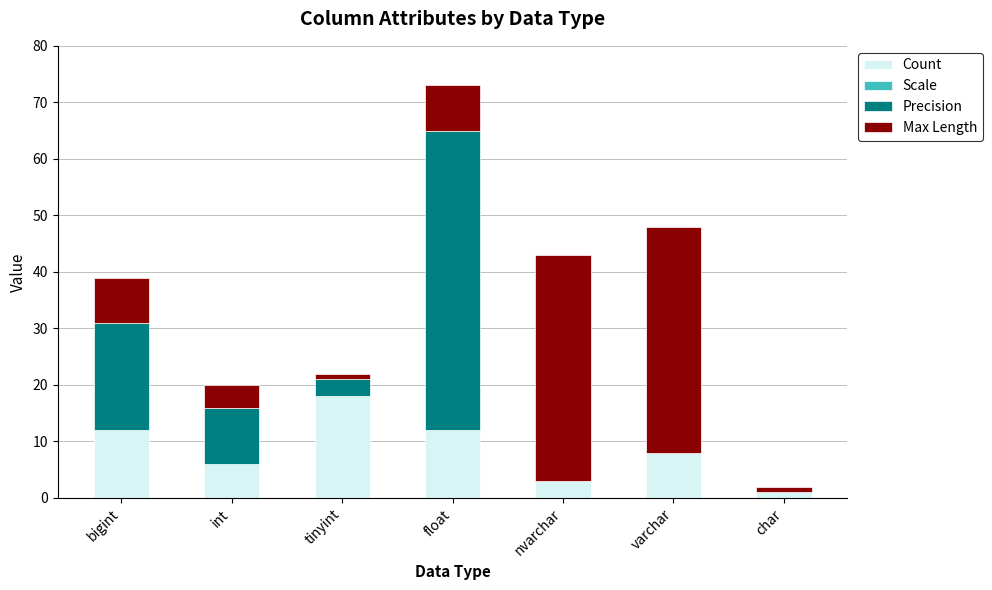

Reading left to right, transcribe the values for Count.

bigint=12	int=6	tinyint=18	float=12	nvarchar=3	varchar=8	char=1